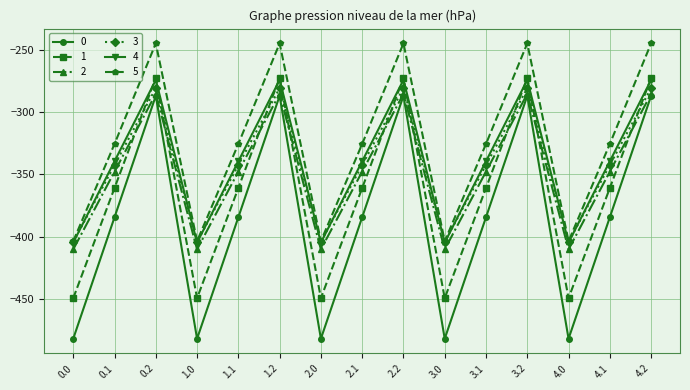

Does the chart have visible grid lines?

Yes